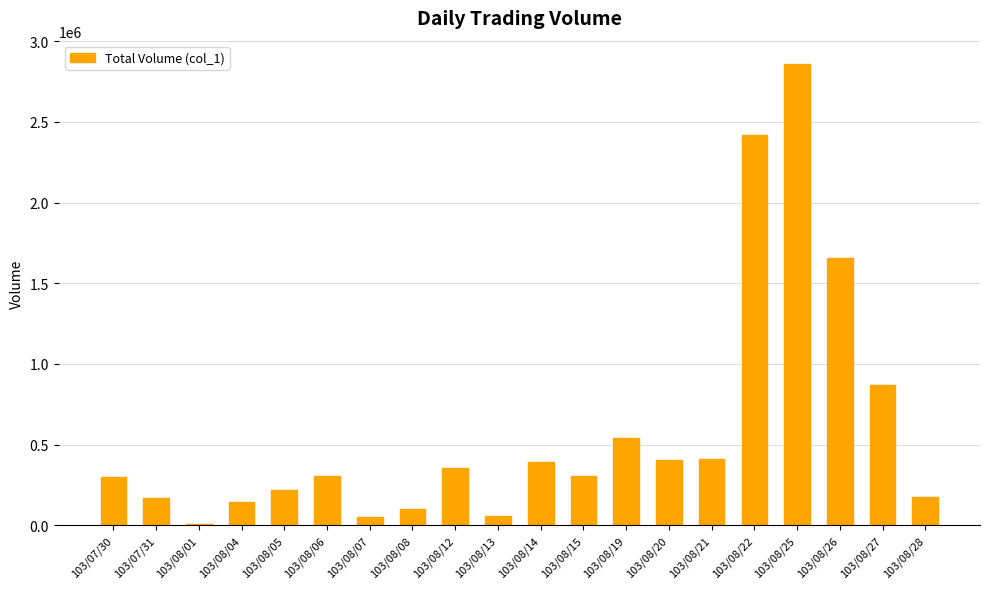

How many bars are there in total?

20